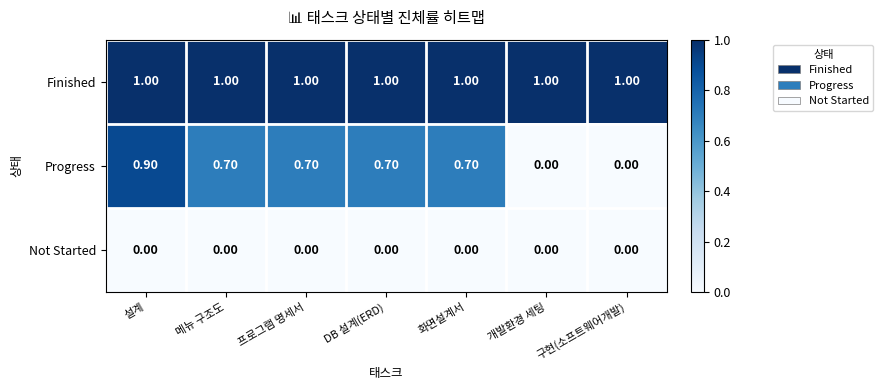

At how many categories does at least one series exceed 0?

7